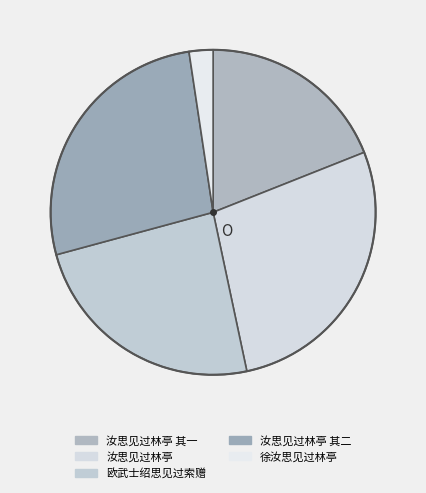

How many segments does this pie chart have?

5